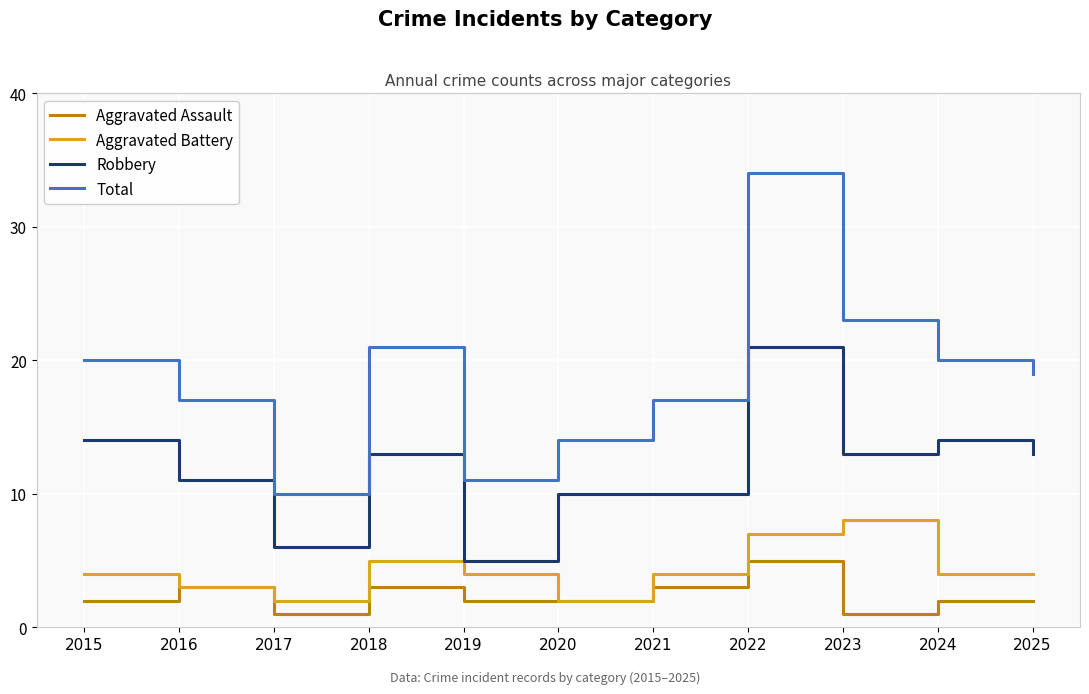

Count the number of data series in this chart.

4